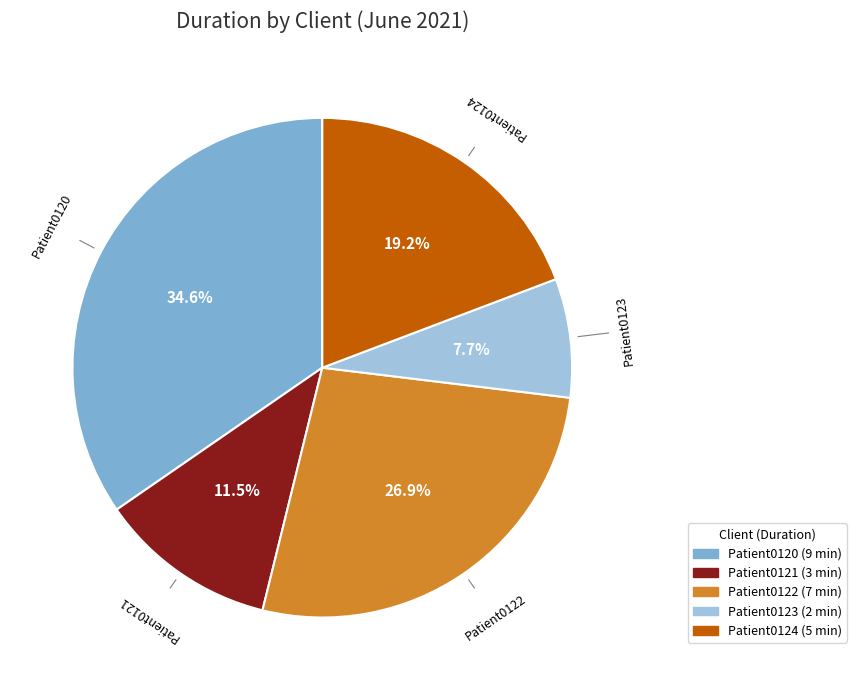

To the nearest percent, what portion does Patient0120 represent?

35%